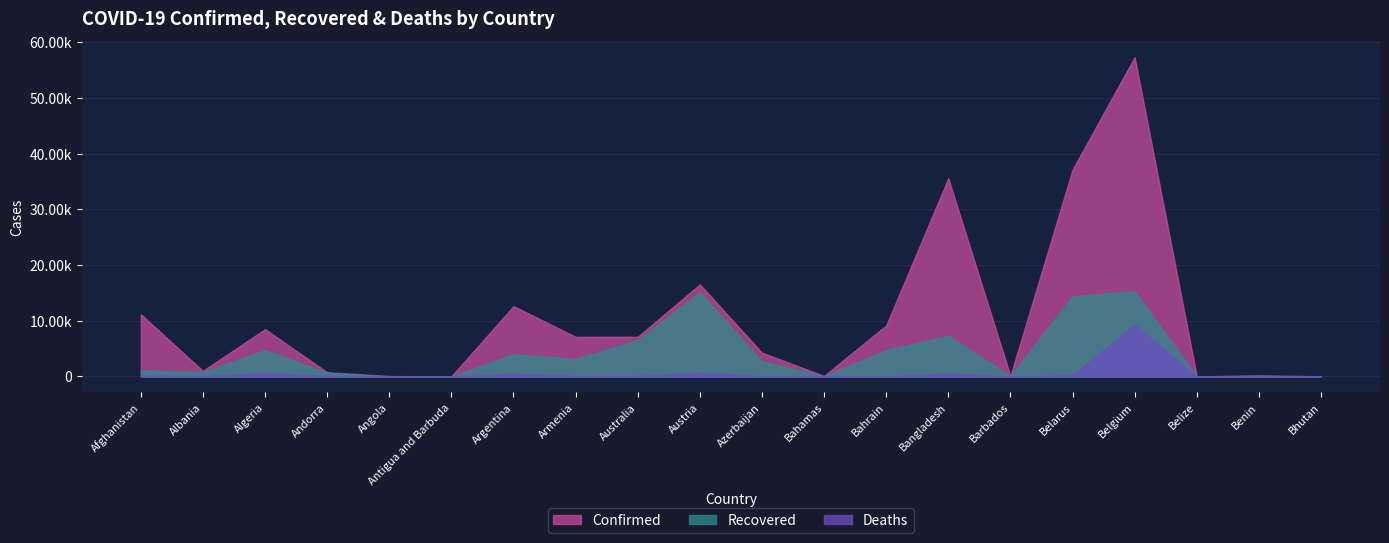

Is it true that Confirmed equals 763 at Andorra?

True